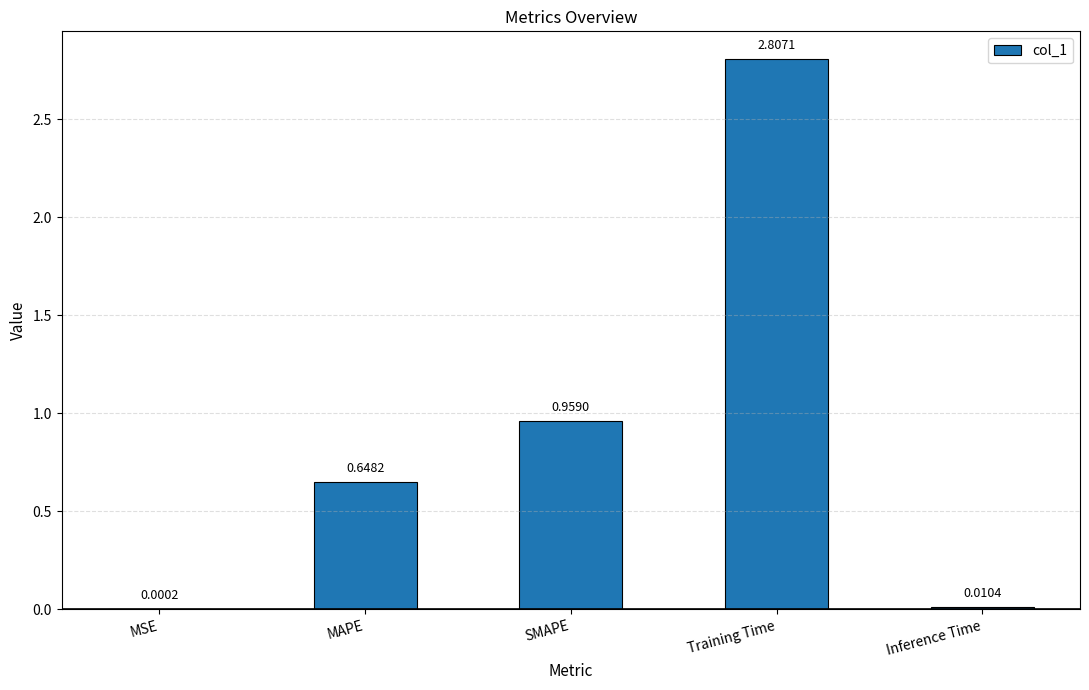

Where is the data nearest to the value 1?

SMAPE